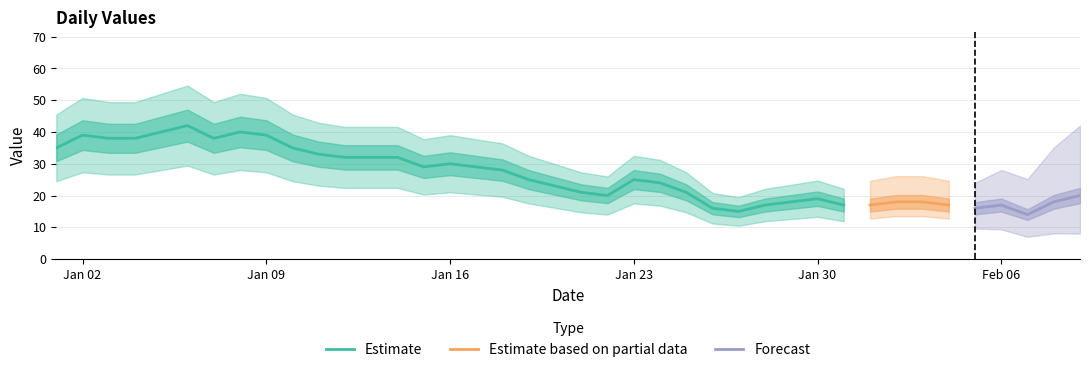

What is the change in value from 2023-01-30 to 2023-02-01?

-2